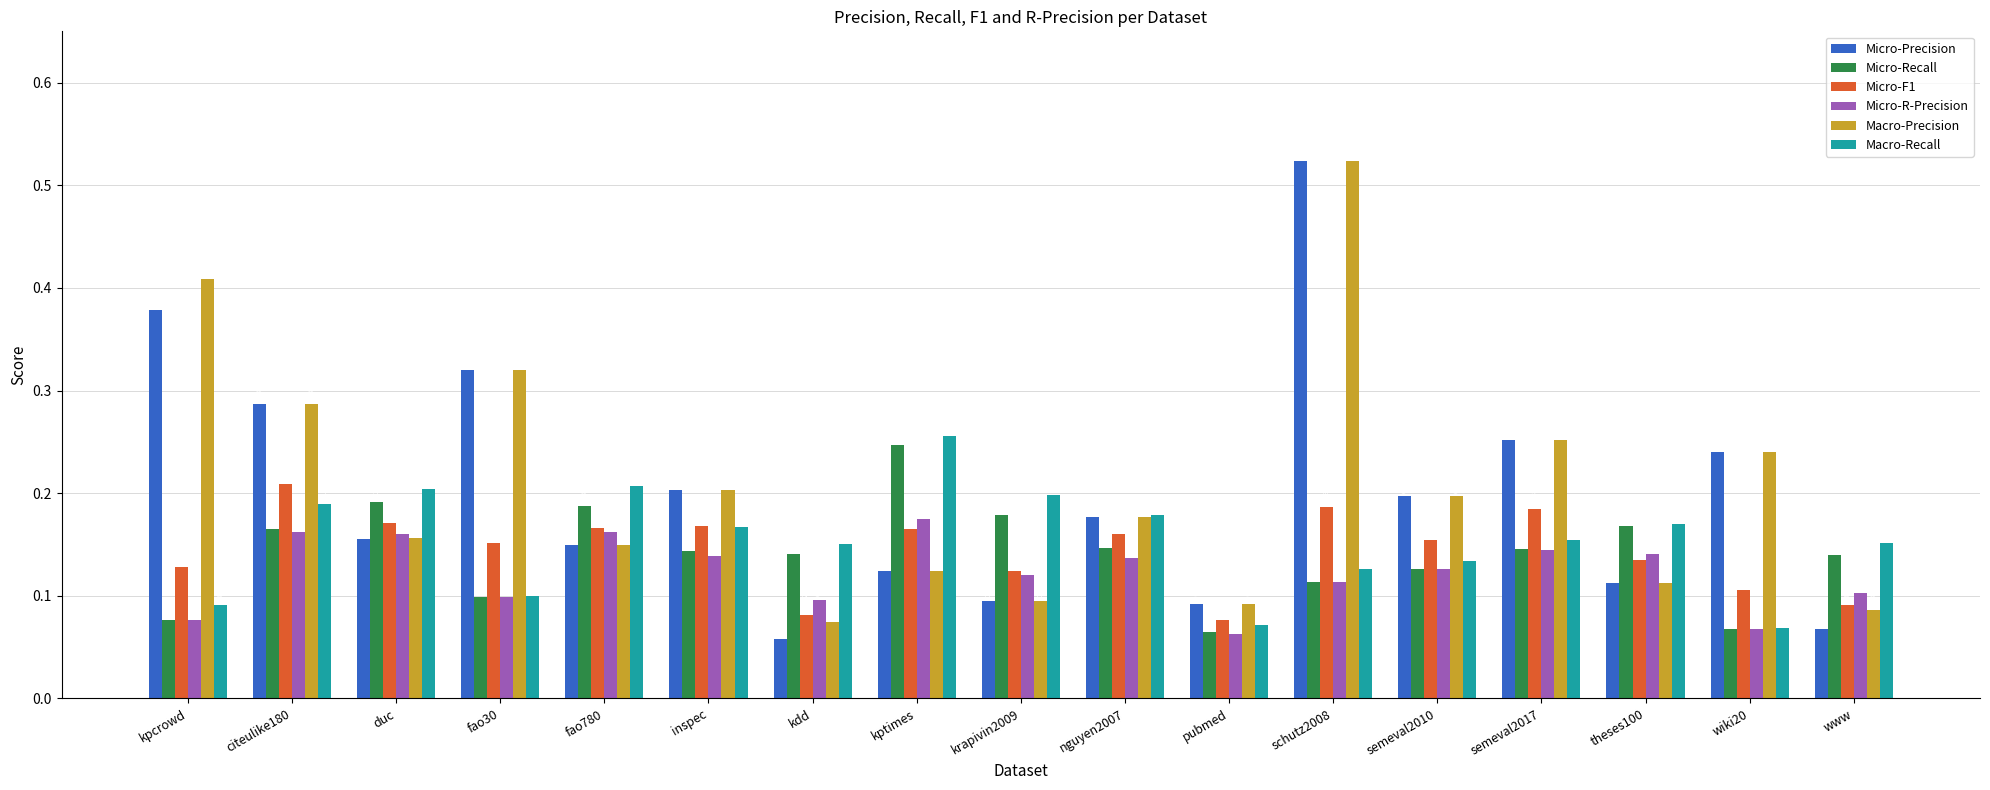

At which label does Micro-Recall reach its peak?

kptimes